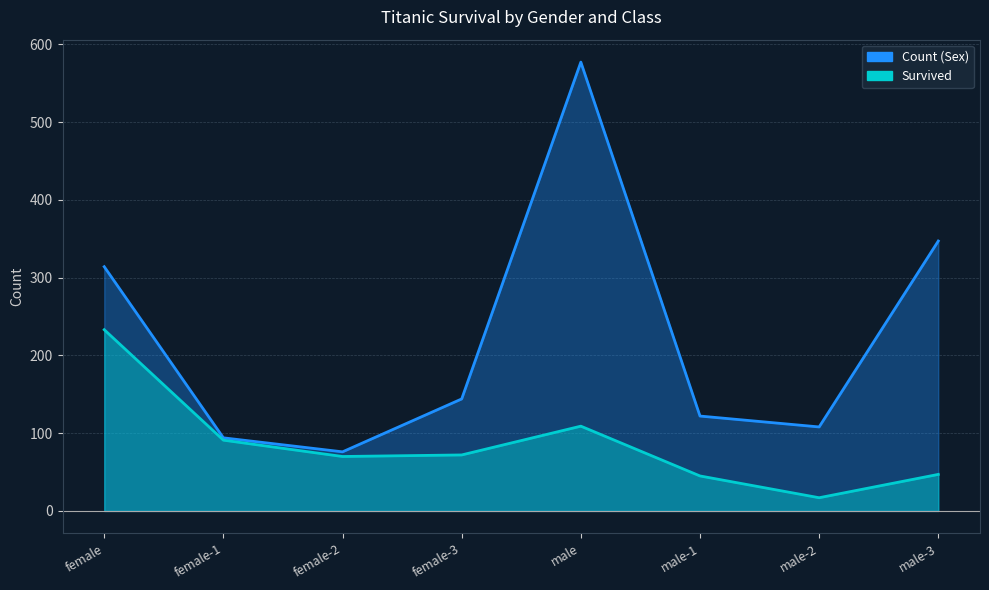

Rank the series by their average value, from lowest to highest.

Survived, Count (Sex)